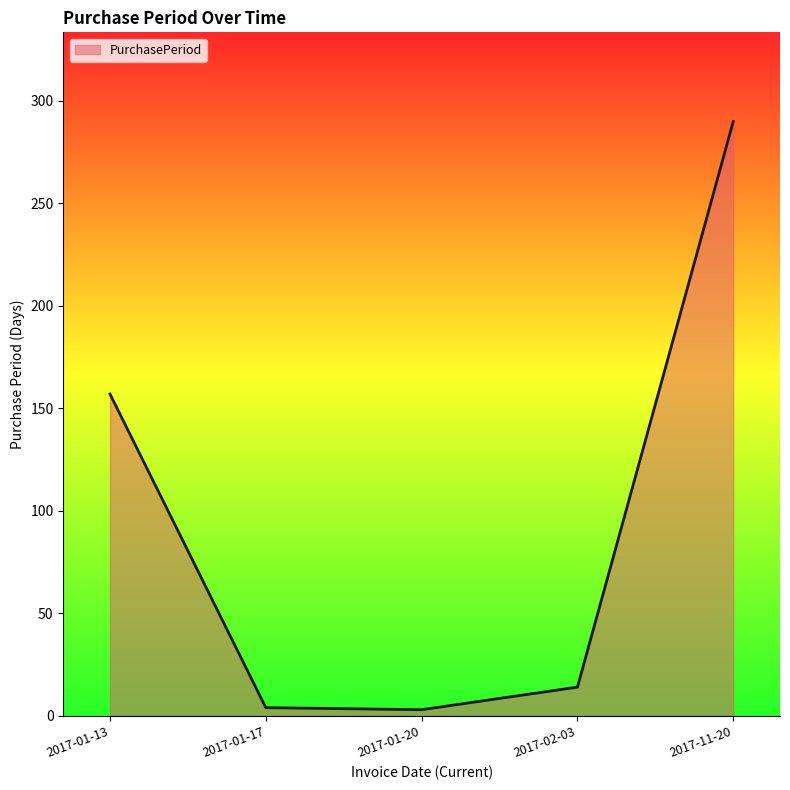

True or false: there are more than 2 points higher than both neighbors.

False